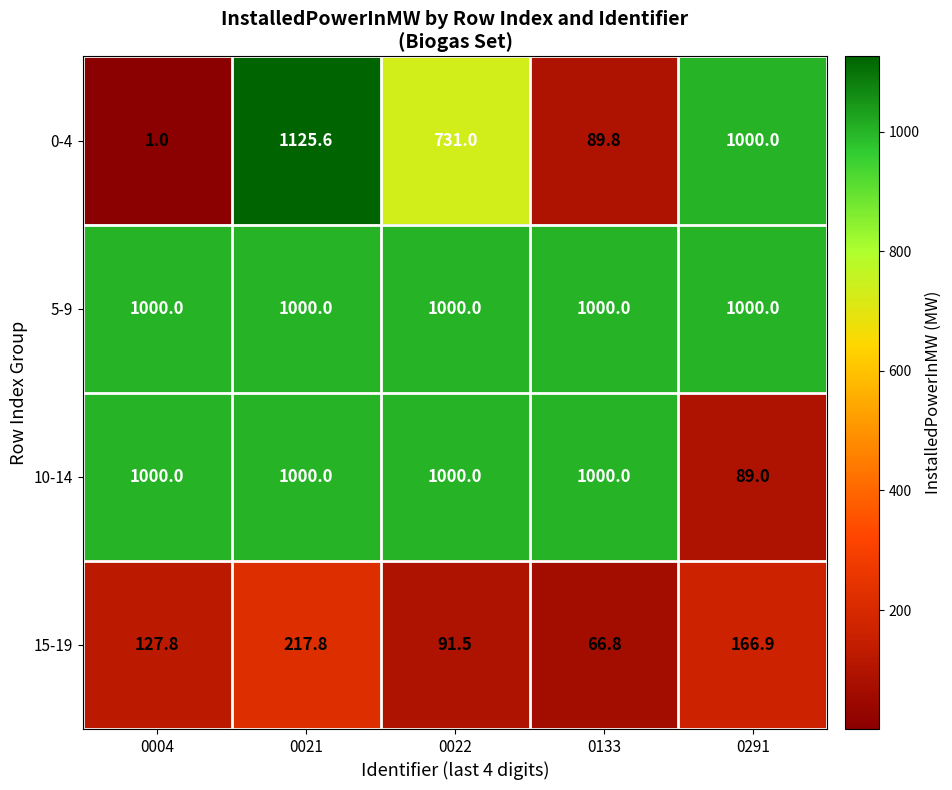

Where is 15-19 nearest to the value 142?

0004